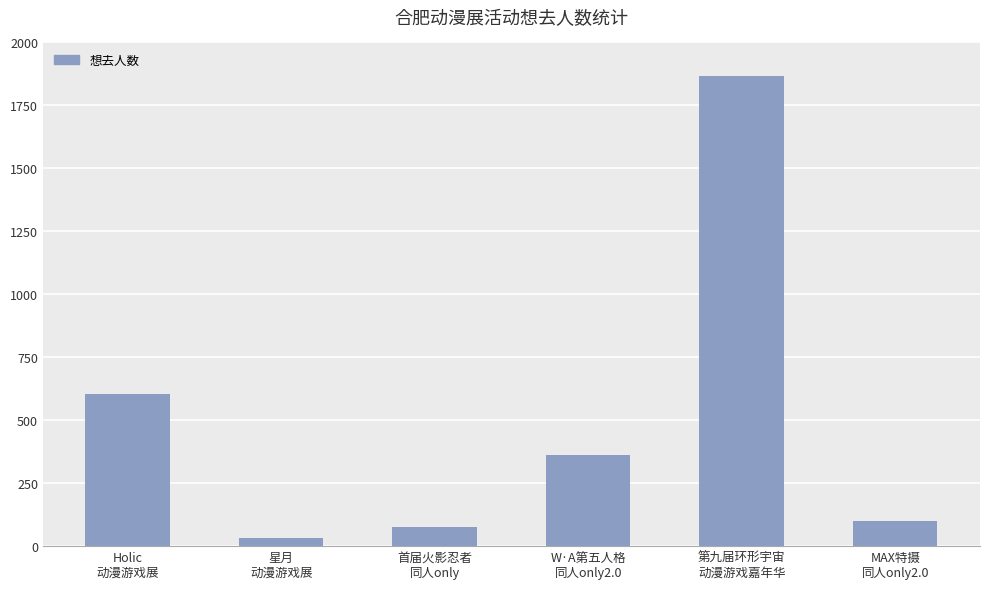

What is the label of the 2nd bar from the right?

第九届环形宇宙
动漫游戏嘉年华